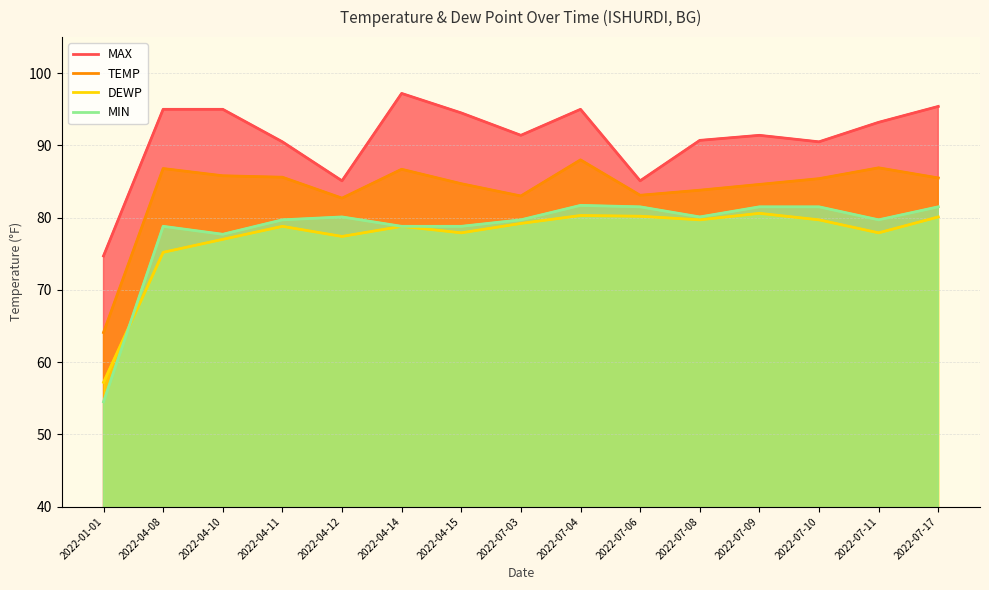

True or false: TEMP and MAX cross at least once.

False